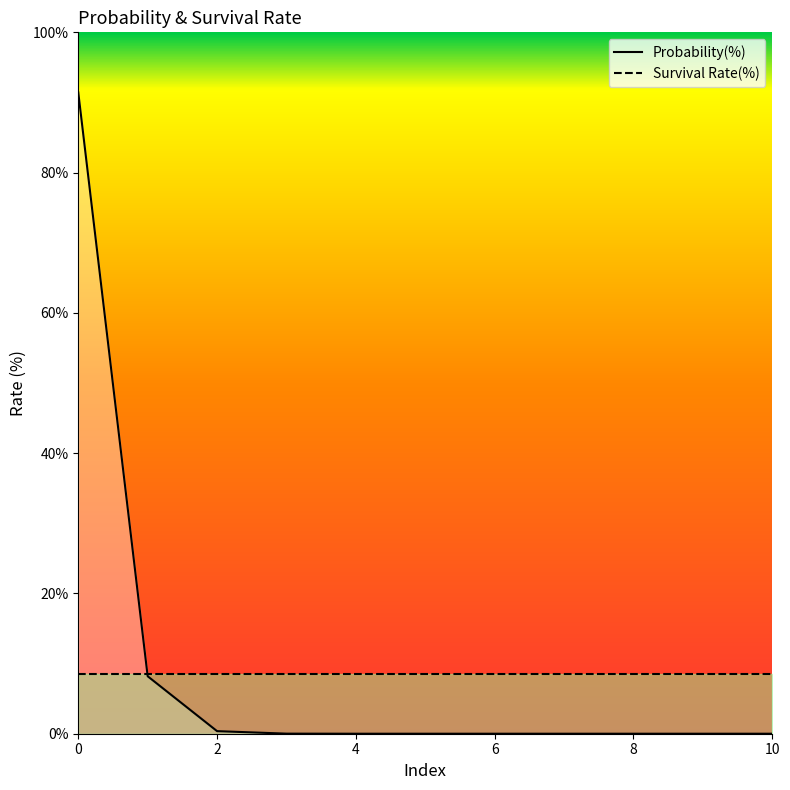

True or false: the data shows 0.0 at 9.

True